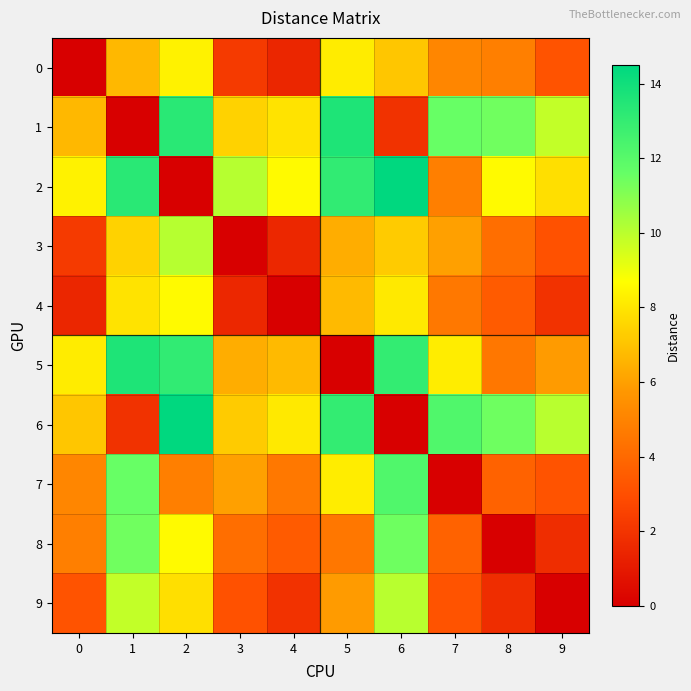

Which has a higher value, 8 or 5?

5